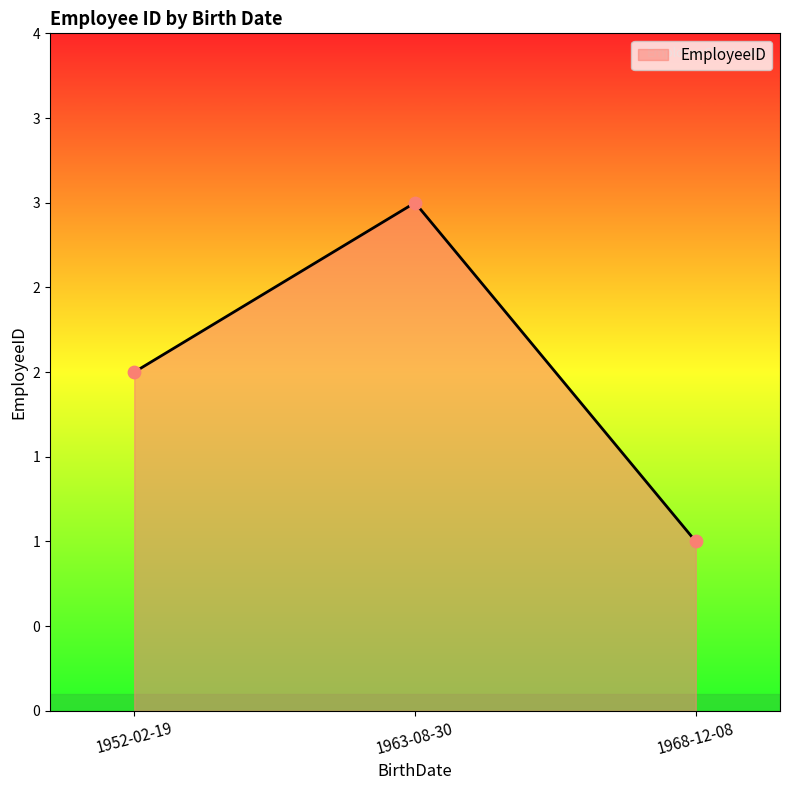

What is the ratio of the value at 1952-02-19 to the value at 1968-12-08?

2.0